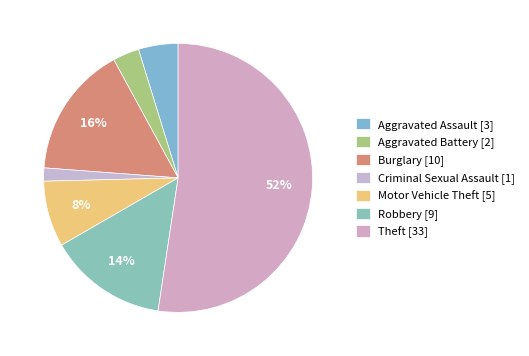

Rank the categories by value from highest to lowest.

Theft, Burglary, Robbery, Motor Vehicle Theft, Aggravated Assault, Aggravated Battery, Criminal Sexual Assault